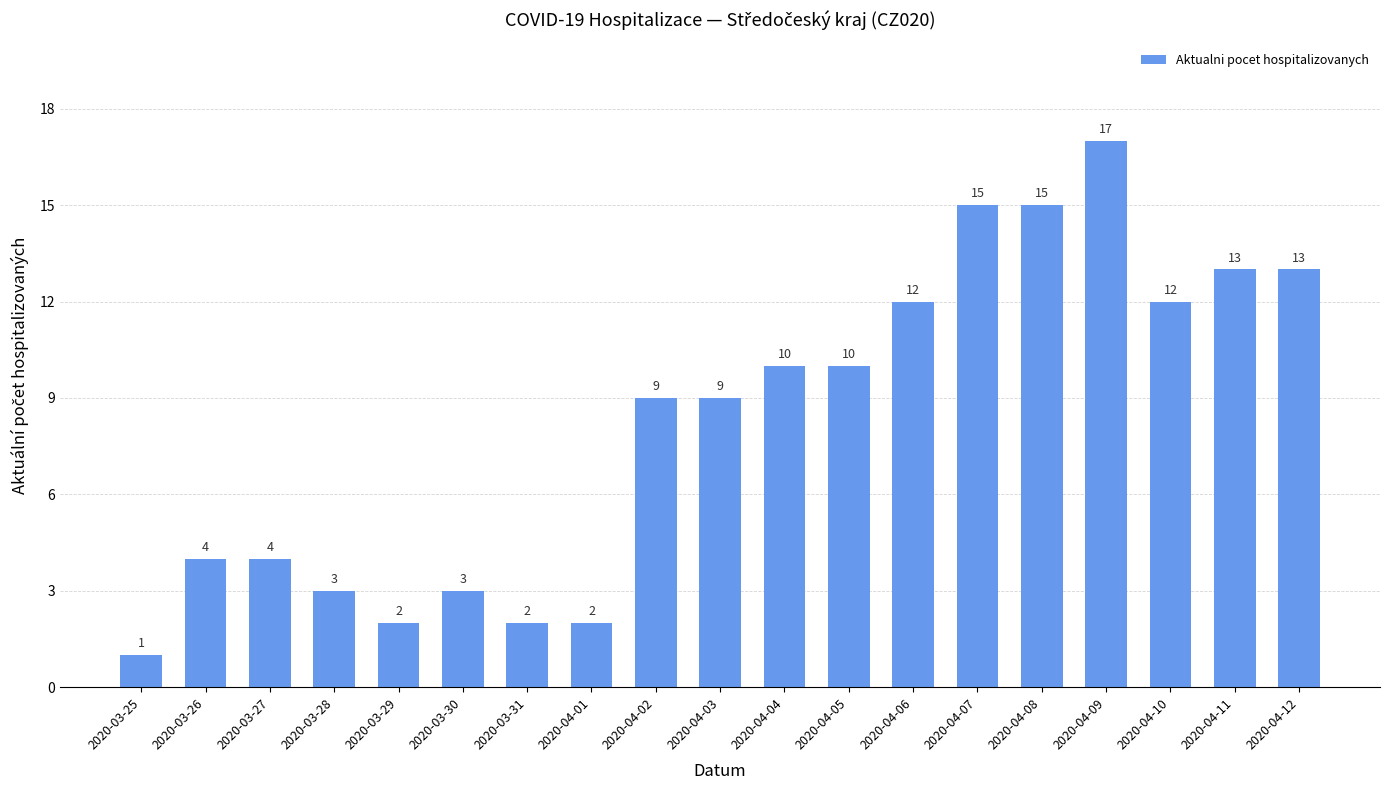

Is it true that the value at 2020-04-09 is 17?

True